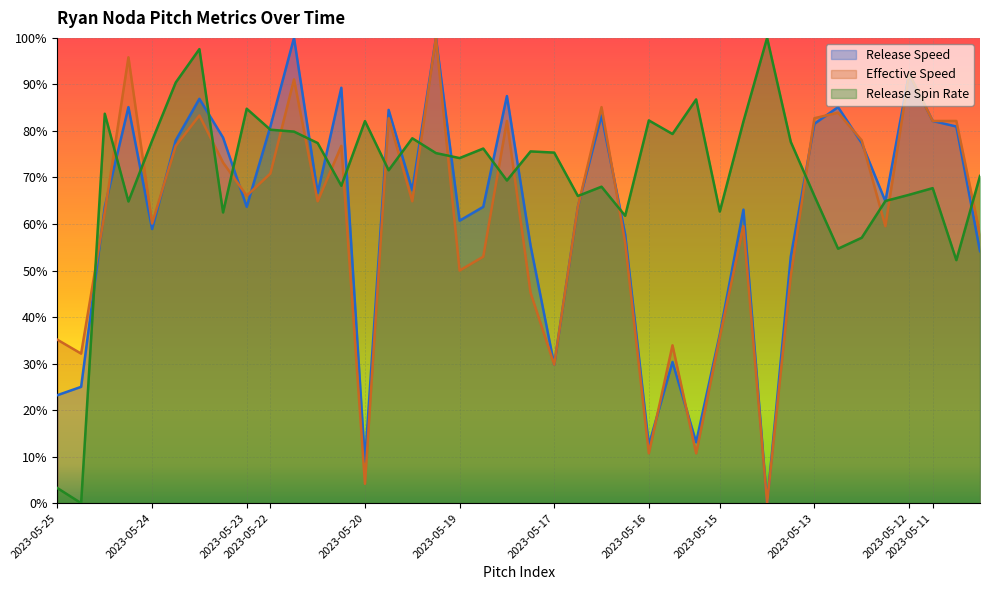

Is it true that release_spin_rate equals 0.2 at 2023-05-13?

False